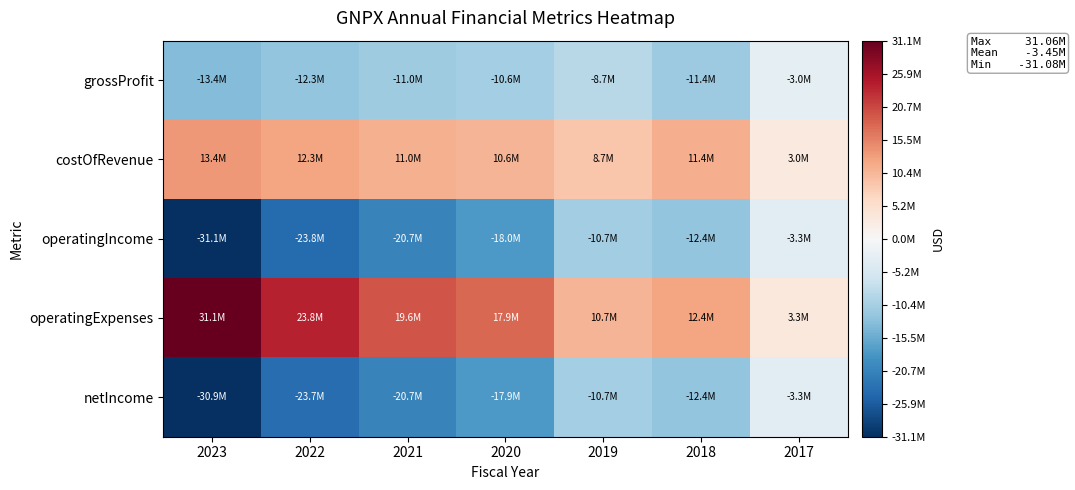

How many data points does each series have?

7